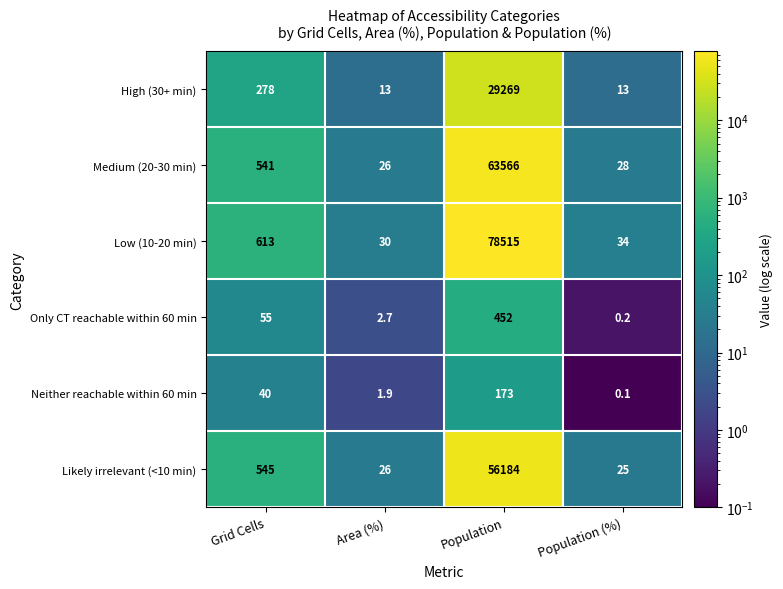

Which series changed the most between Grid Cells and Population?

Low (10-20 min)